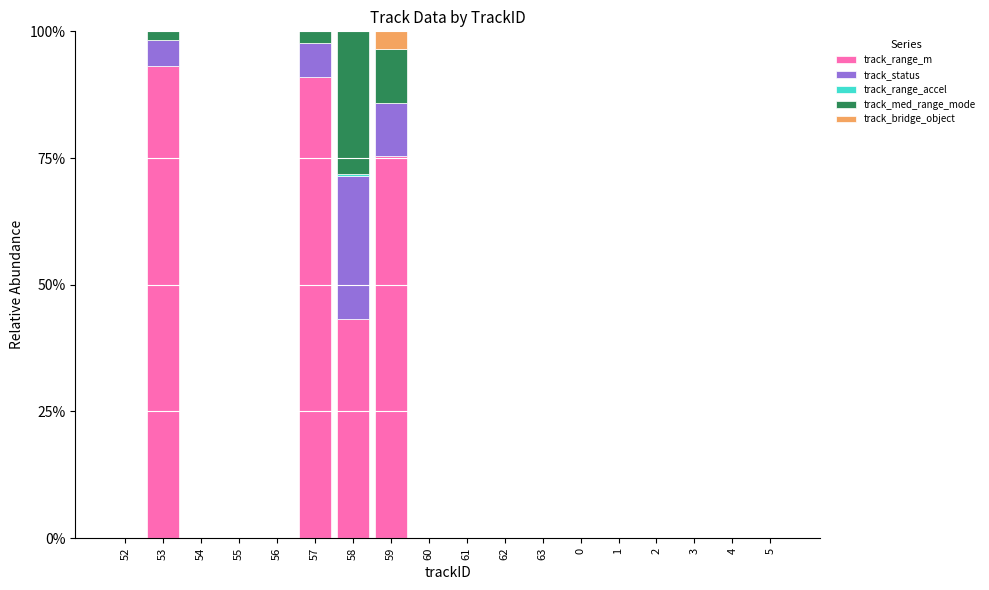

Is it true that track_med_range_mode equals 0.0 at 1?

True